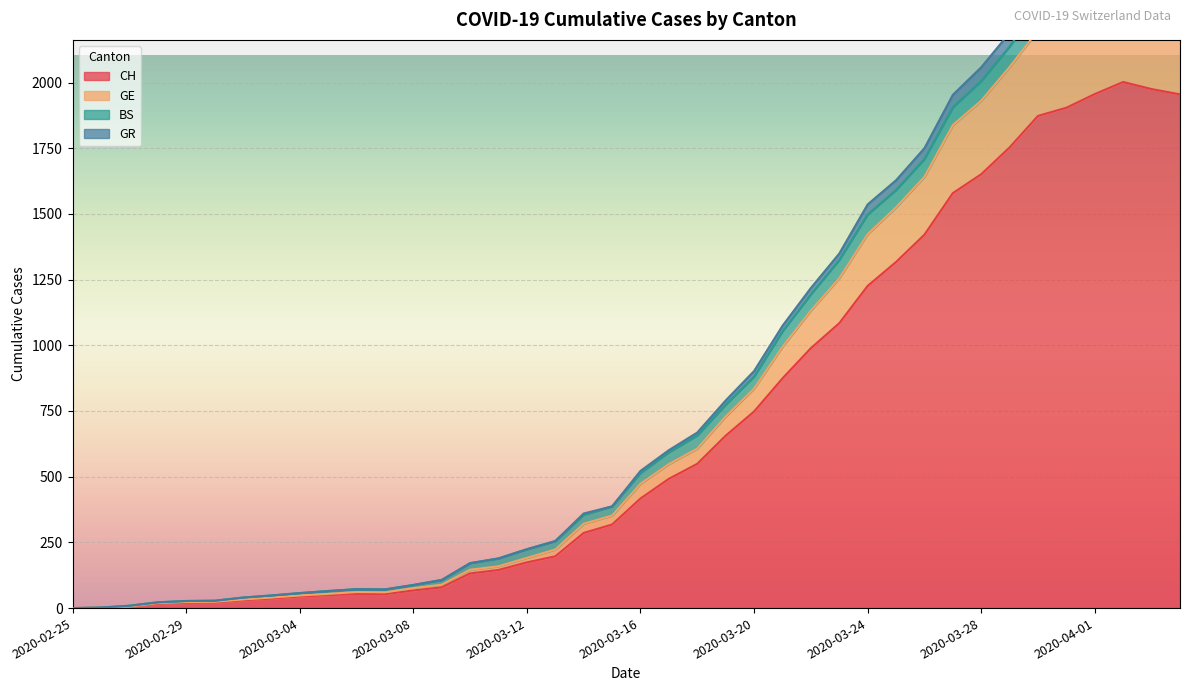

What is the maximum value for CH?

2002